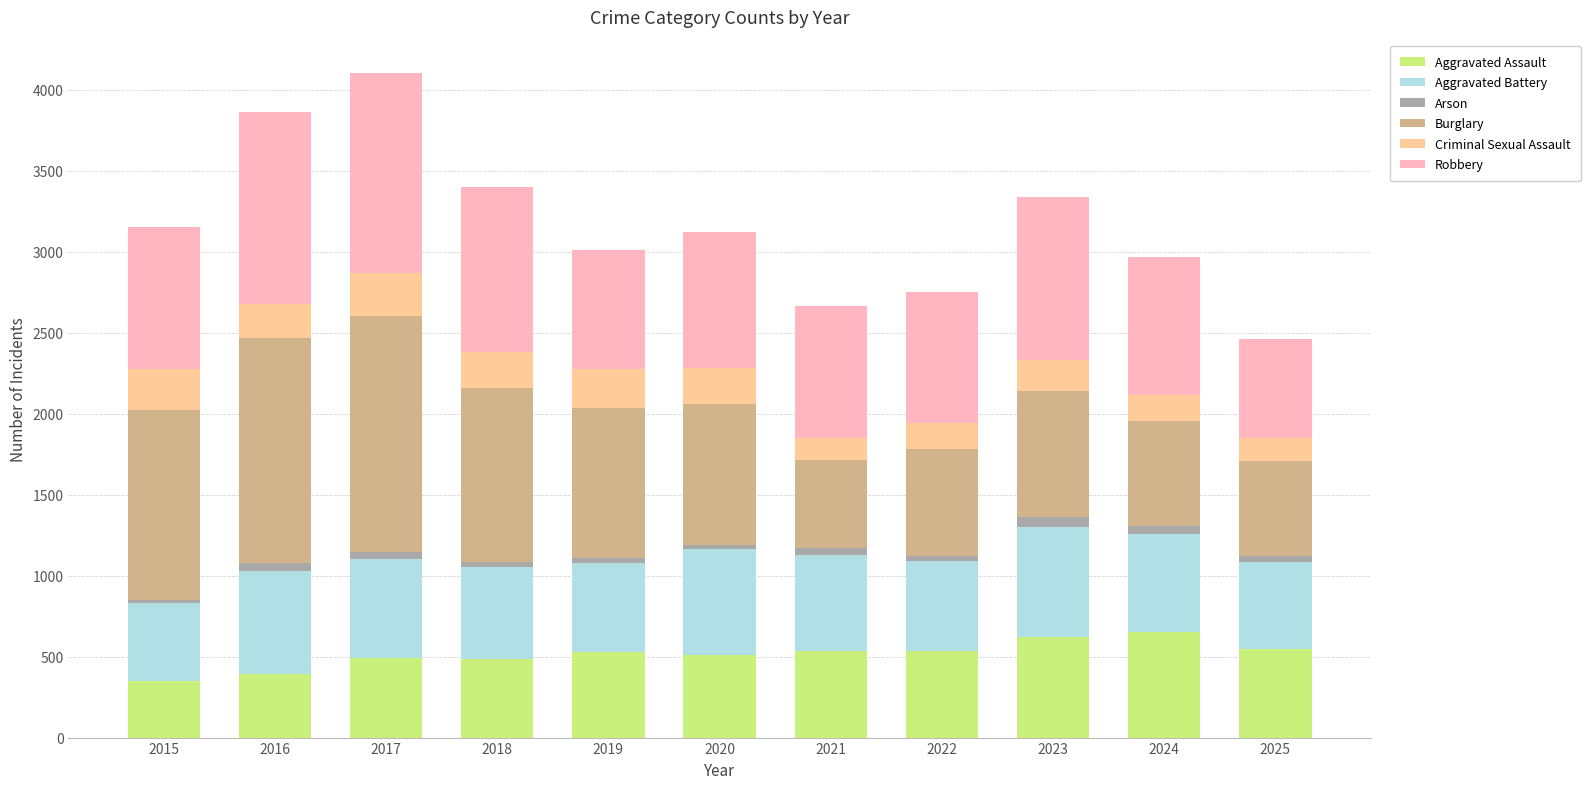

What is the difference between the second highest and minimum values in the Aggravated Battery series?

173